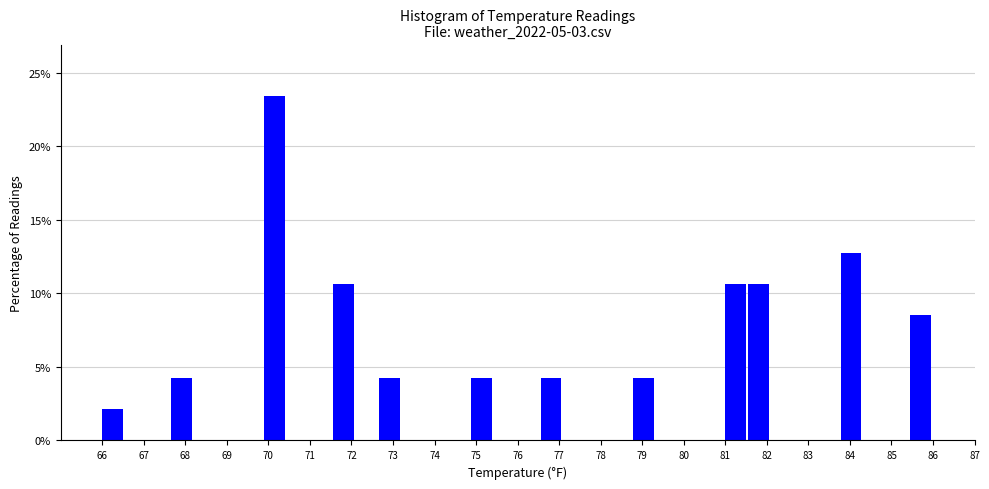

Reading left to right, list every bar in this chart as the range it spans on the x-axis followed by its height. Neither the bar edges nor the heights are printed on the chart, so give them approximately, as read against the axes.

66.0 to 66.6: 2.0
66.6 to 67.1: 0
67.1 to 67.7: 0
67.7 to 68.2: 4.5
68.2 to 68.8: 0
68.8 to 69.3: 0
69.3 to 69.9: 0
69.9 to 70.4: 23.5
70.4 to 71.0: 0
71.0 to 71.6: 0
71.6 to 72.1: 10.5
72.1 to 72.7: 0
72.7 to 73.2: 4.5
73.2 to 73.8: 0
73.8 to 74.3: 0
74.3 to 74.9: 0
74.9 to 75.4: 4.5
75.4 to 76.0: 0
76.0 to 76.6: 0
76.6 to 77.1: 4.5
77.1 to 77.7: 0
77.7 to 78.2: 0
78.2 to 78.8: 0
78.8 to 79.3: 4.5
79.3 to 79.9: 0
79.9 to 80.4: 0
80.4 to 81.0: 0
81.0 to 81.6: 10.5
81.6 to 82.1: 10.5
82.1 to 82.7: 0
82.7 to 83.2: 0
83.2 to 83.8: 0
83.8 to 84.3: 13.0
84.3 to 84.9: 0
84.9 to 85.4: 0
85.4 to 86.0: 8.5